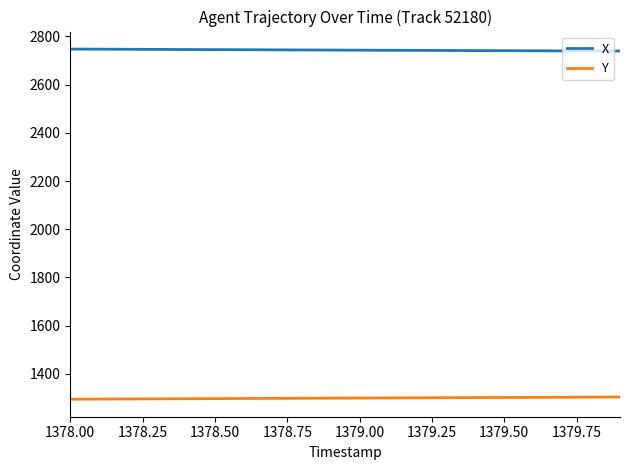

List the series in order of their peak value, highest first.

X, Y